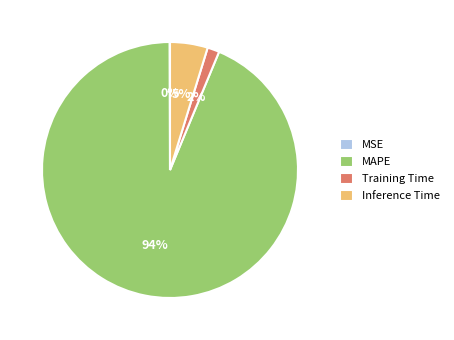

To the nearest percent, what is the difference between the Training Time and Inference Time slice percentages?

3%